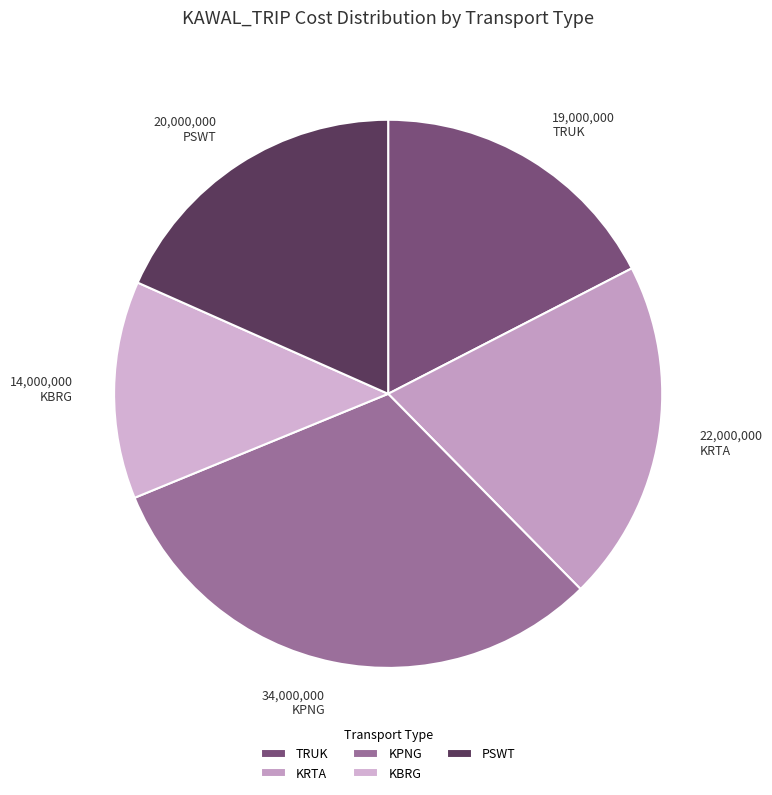

To the nearest percent, what is the combined percentage of KPNG and TRUK?

49%